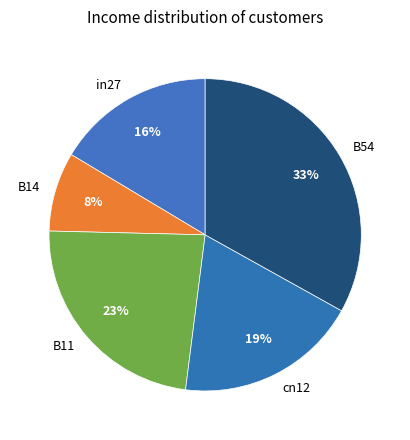

How many segments does this pie chart have?

5